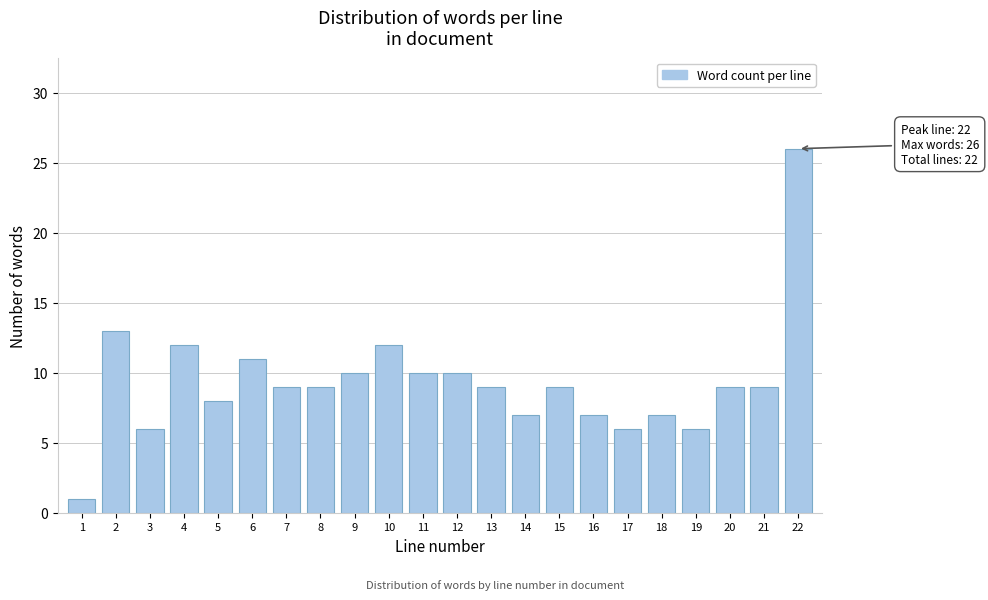

Reading left to right, what are all the values shown in this chart?

1=1	2=13	3=6	4=12	5=8	6=11	7=9	8=9	9=10	10=12	11=10	12=10	13=9	14=7	15=9	16=7	17=6	18=7	19=6	20=9	21=9	22=26